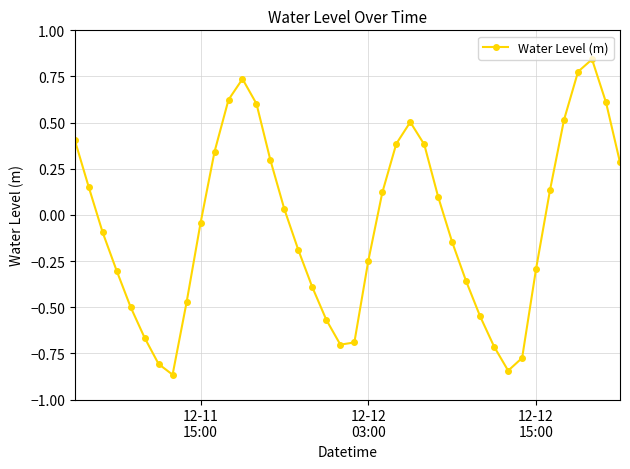

How many interior local peaks (higher than both neighbors) does the data have?

3